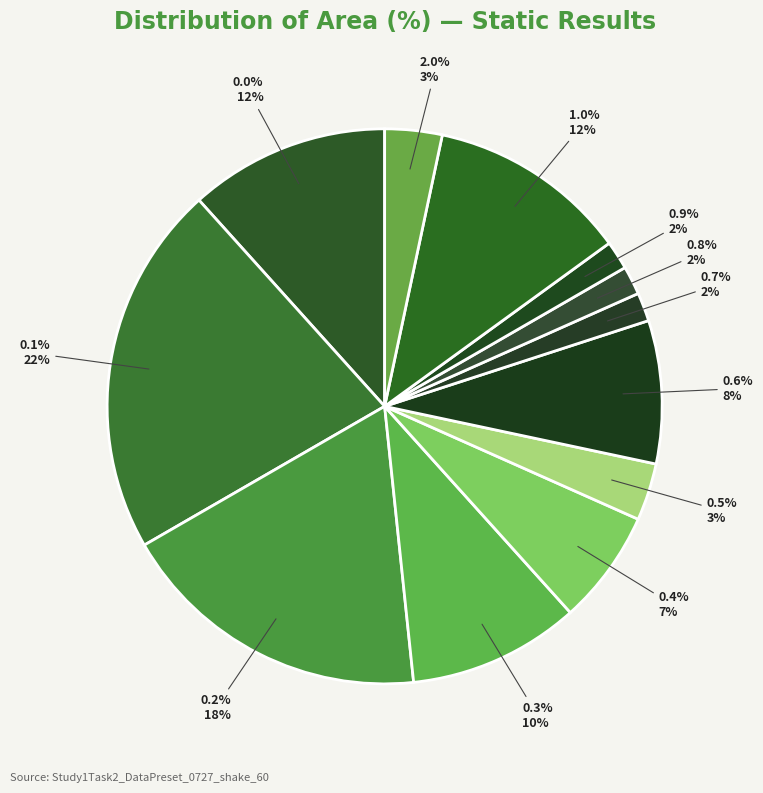

Count the number of slices in the pie.

12